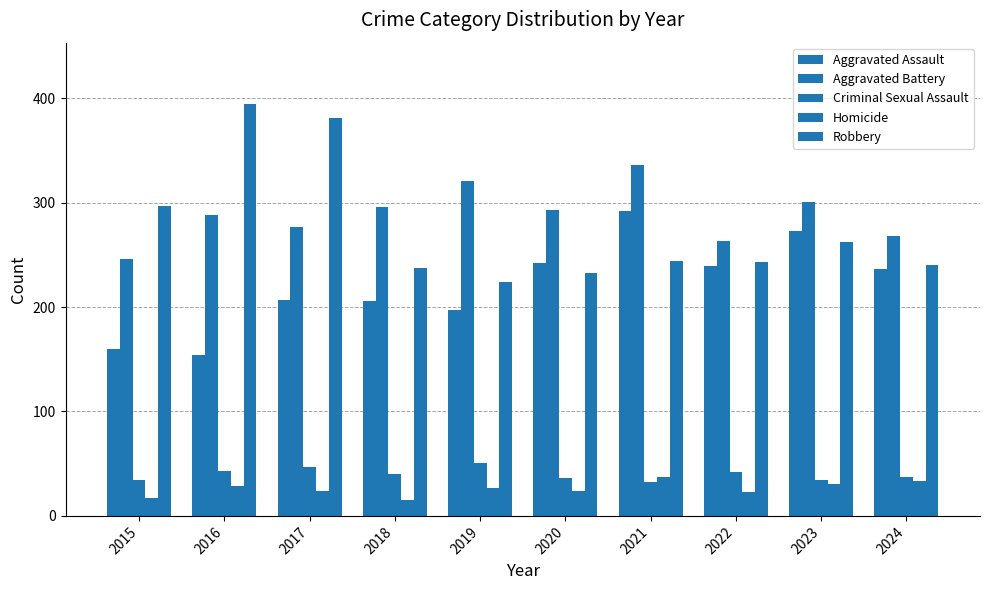

The Criminal Sexual Assault series shows 8 at 2020. True or false?

False